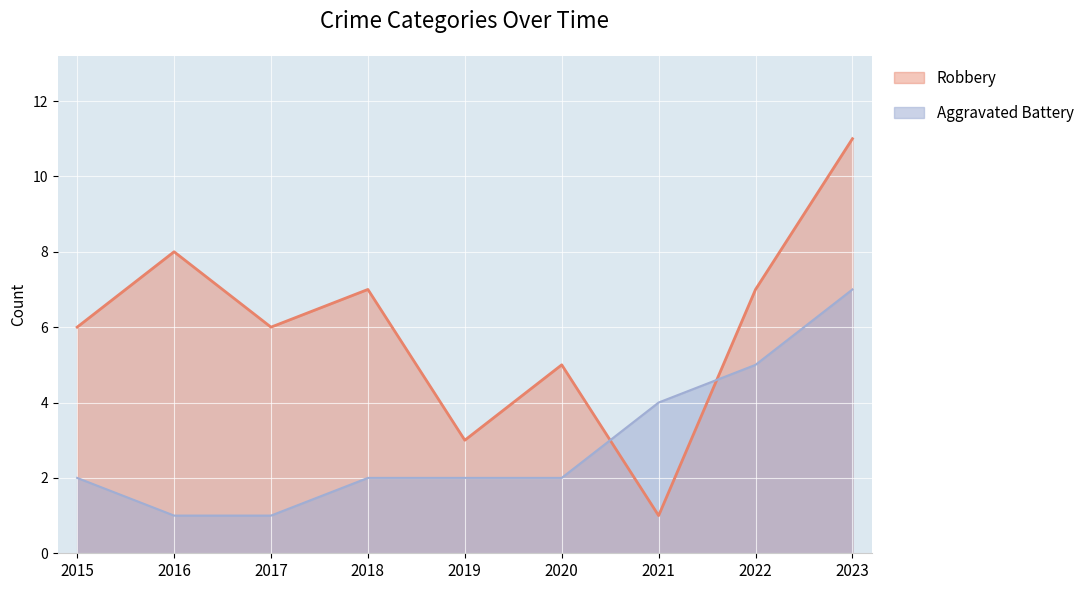

At which category is the sum across all series the highest?

2023